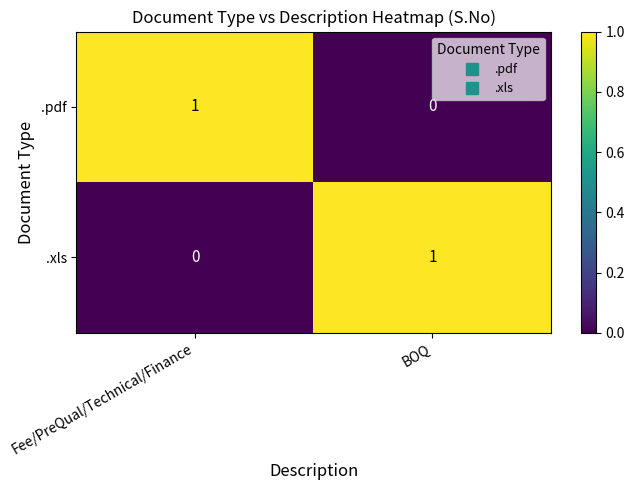

True or false: .xls has a value of 0 at Fee/PreQual/Technical/Finance.

True